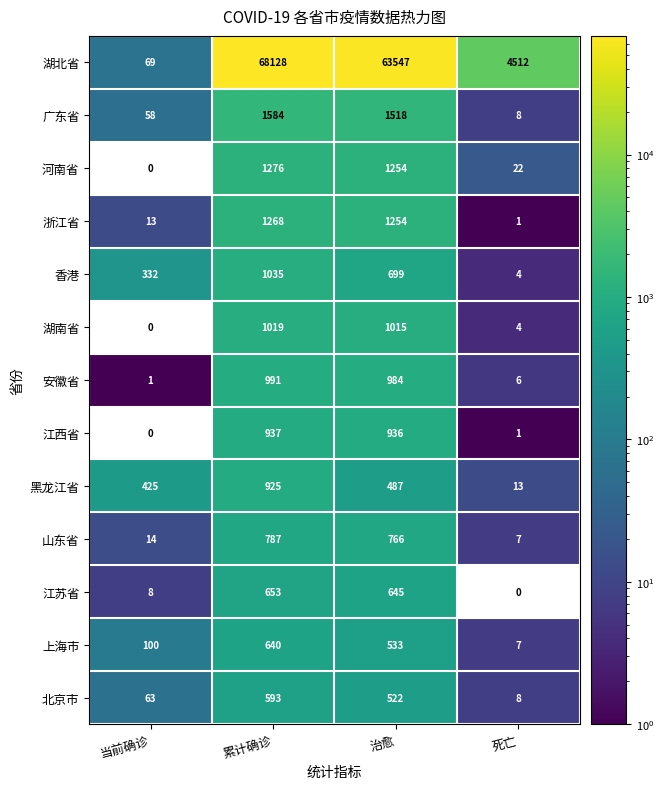

What is the highest value of the 江西省 series?

937